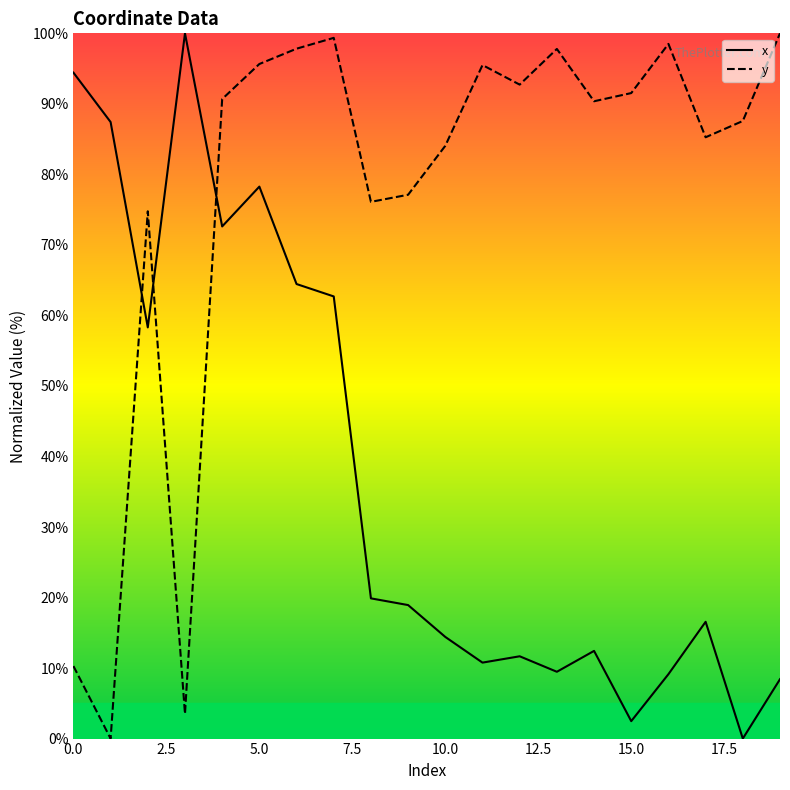

What is the sum of all x values?

752.3